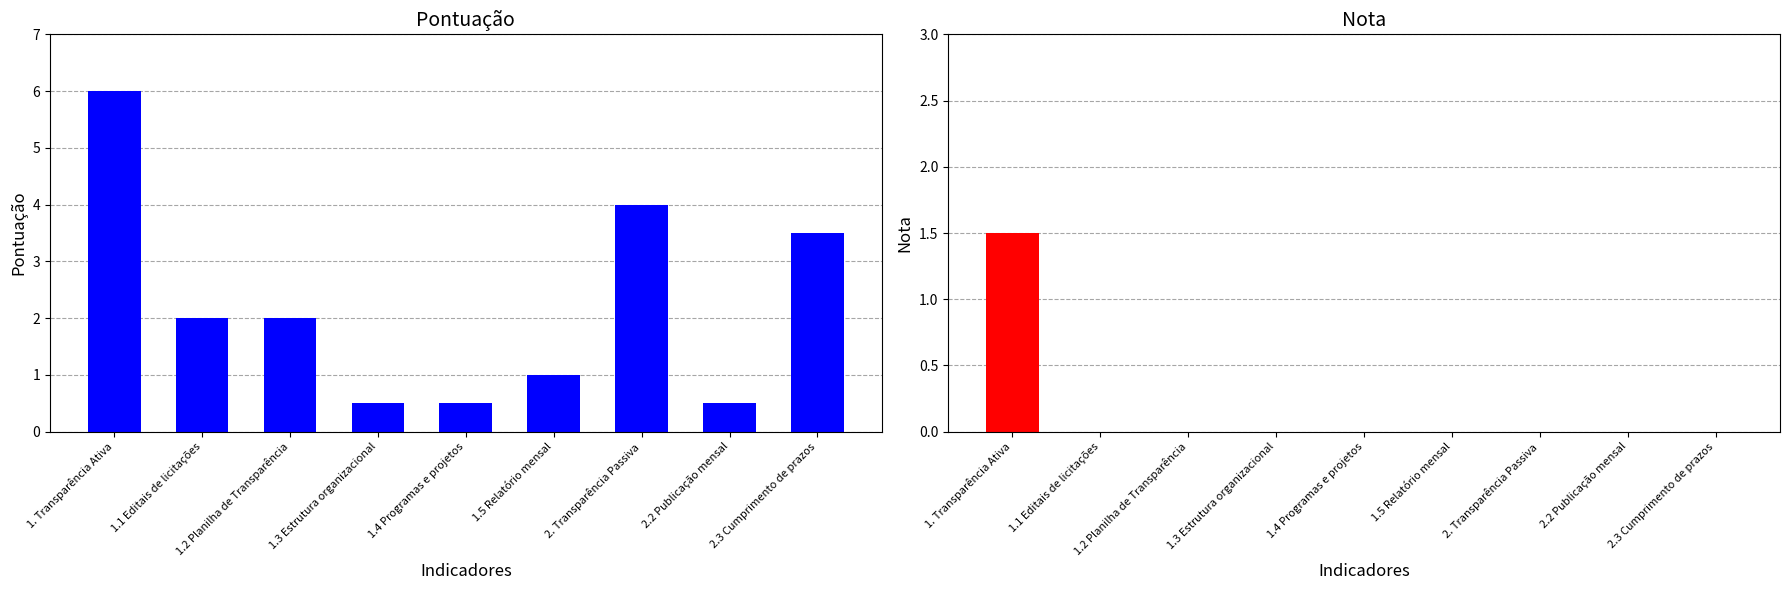

Which has a higher value, 2. Transparência Passiva or 2.2 Publicação mensal?

2. Transparência Passiva